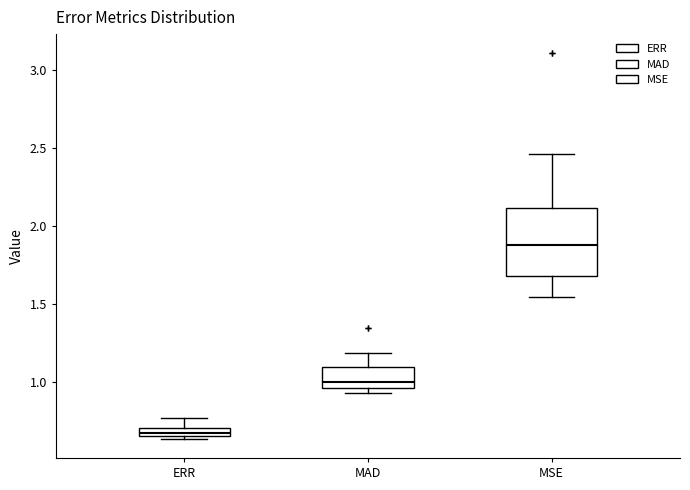

Which box has the lowest median line?

ERR